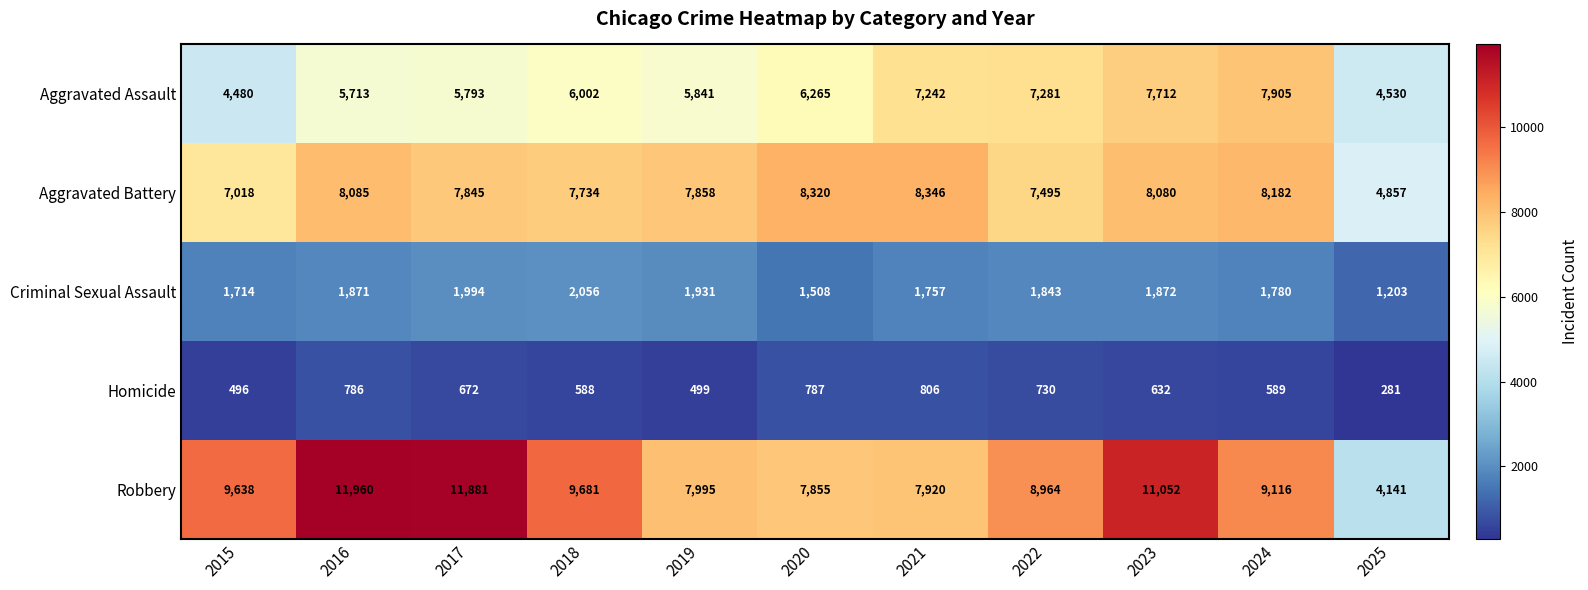

The value of Criminal Sexual Assault at 2018 is 2056. True or false?

True